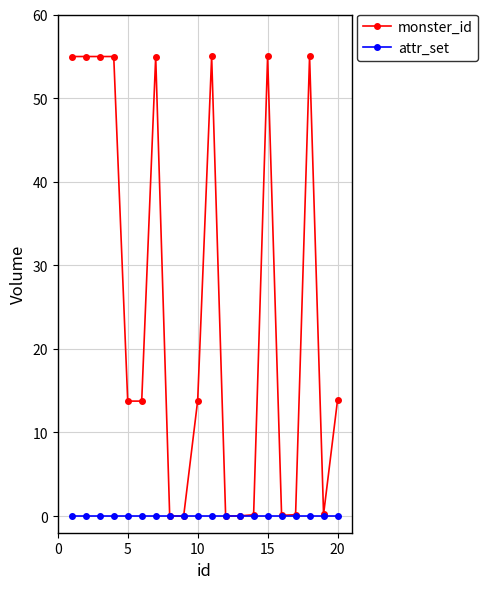

True or false: monster_id has more than 1 interior local peaks.

True